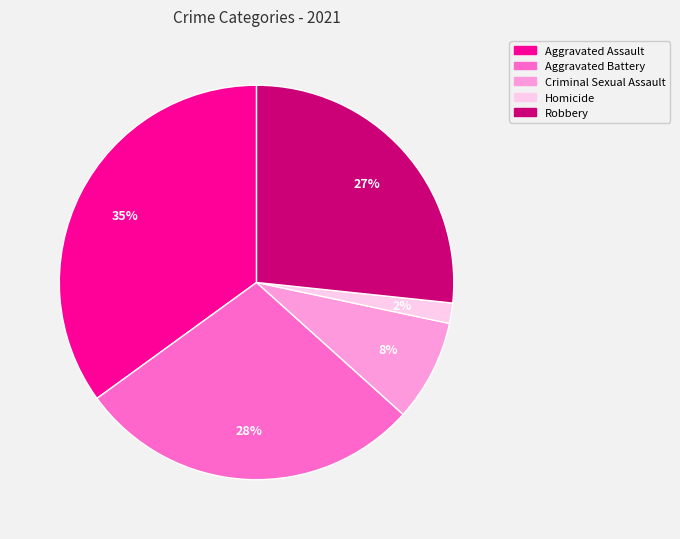

Combined, do Aggravated Assault and Robbery account for over 50%?

Yes